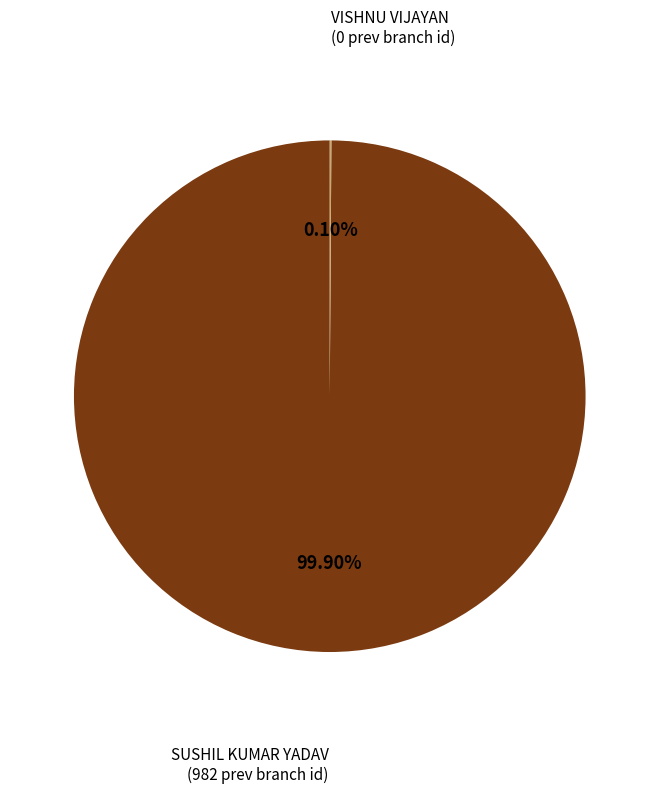

Is there a majority slice in this chart?

Yes